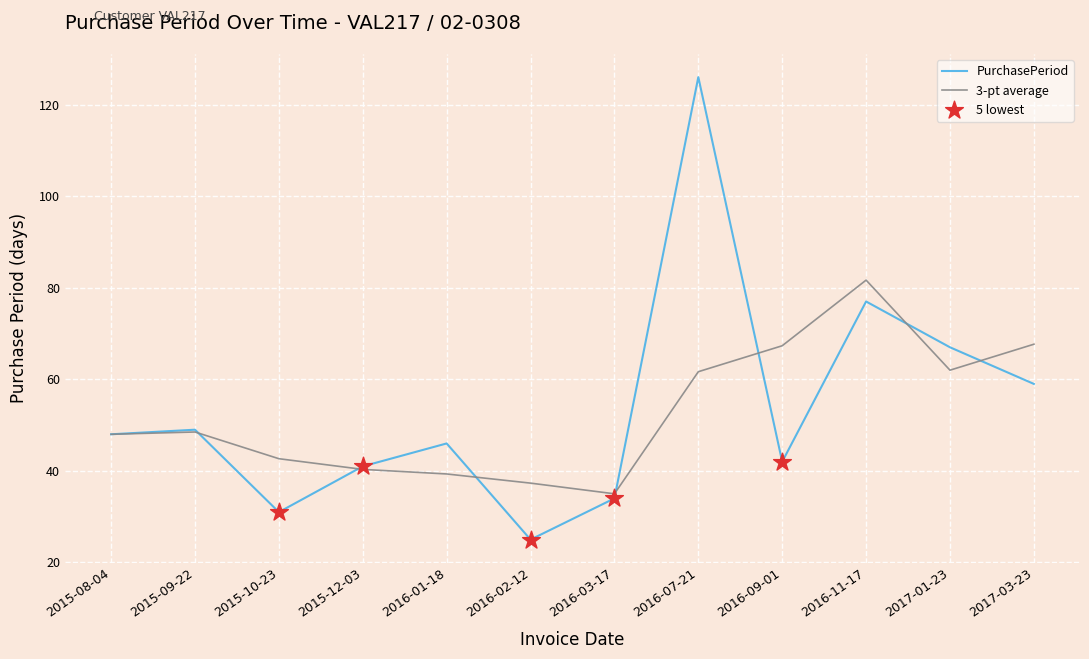

Between 2016-02-12 and 2016-09-01, which series saw the biggest shift?

3-pt average